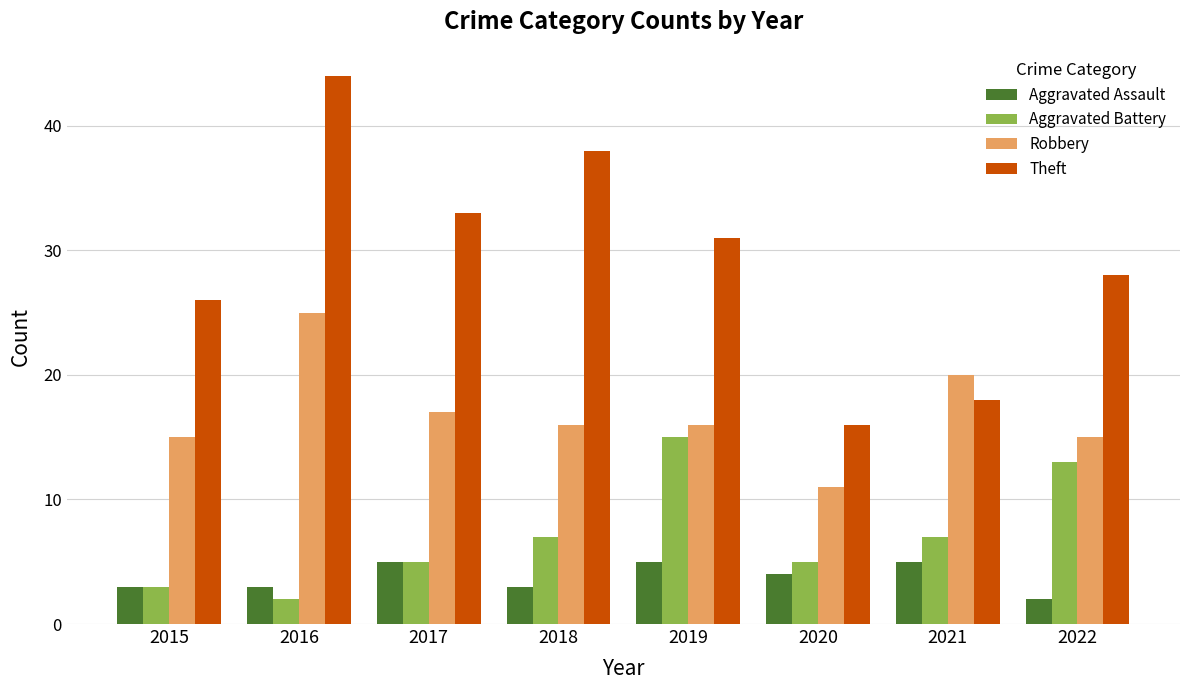

Reading left to right, transcribe all the data shown in this chart.

Aggravated Assault: 2015=3	2016=3	2017=5	2018=3	2019=5	2020=4	2021=5	2022=2
Aggravated Battery: 2015=3	2016=2	2017=5	2018=7	2019=15	2020=5	2021=7	2022=13
Robbery: 2015=15	2016=25	2017=17	2018=16	2019=16	2020=11	2021=20	2022=15
Theft: 2015=26	2016=44	2017=33	2018=38	2019=31	2020=16	2021=18	2022=28